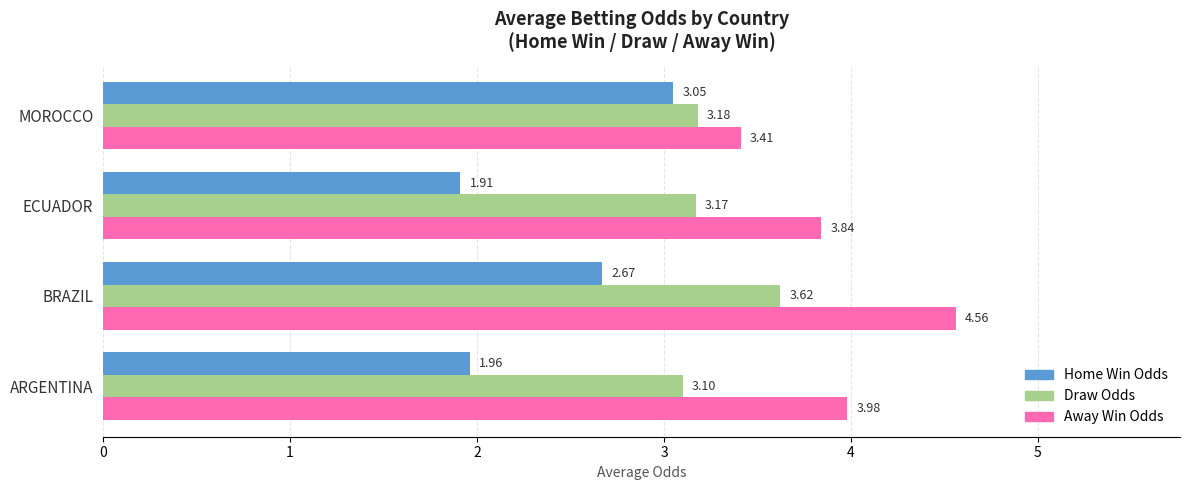

Which category has the lowest value across all series?

ECUADOR